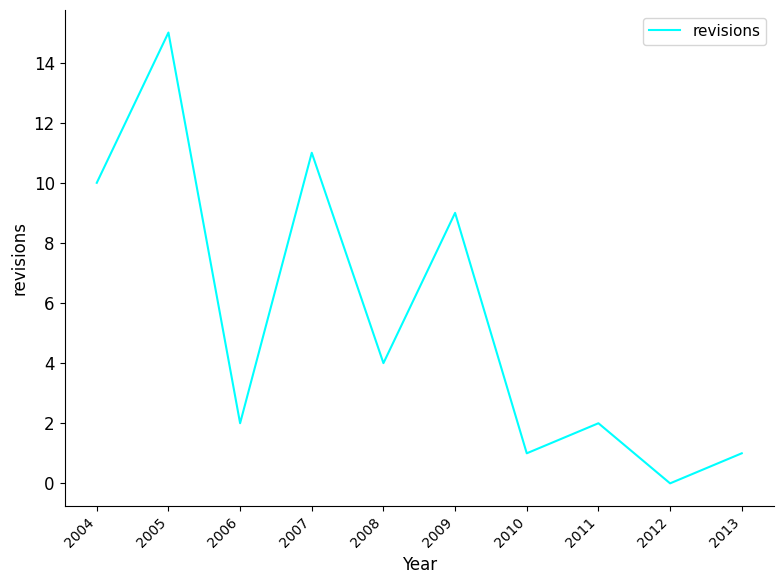

Approximately how many times larger is the value at 2013 compared to 2010?

1.0